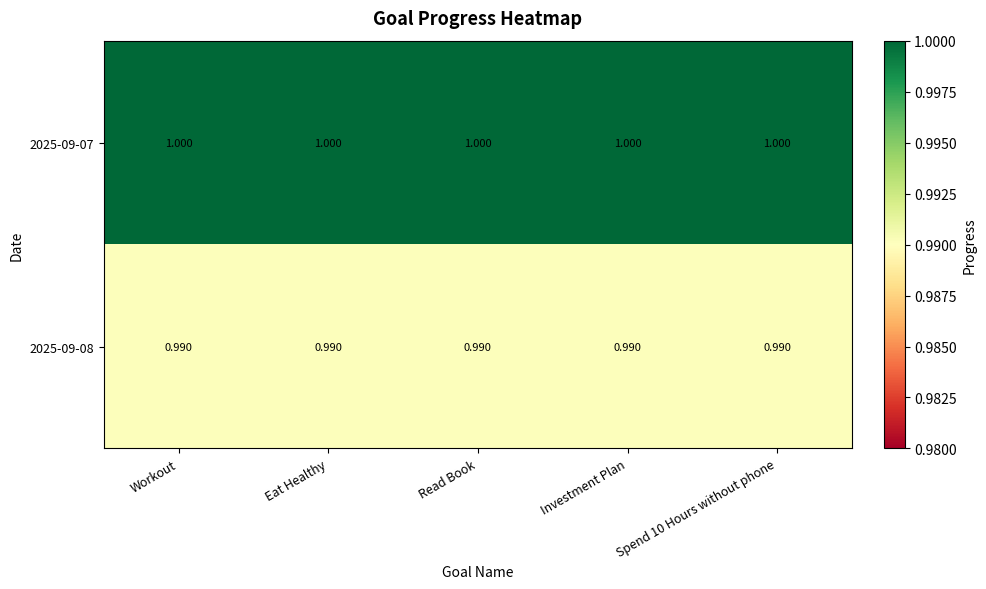

Is the value of 2025-09-08 at Workout greater than the value of 2025-09-07 at Eat Healthy?

No